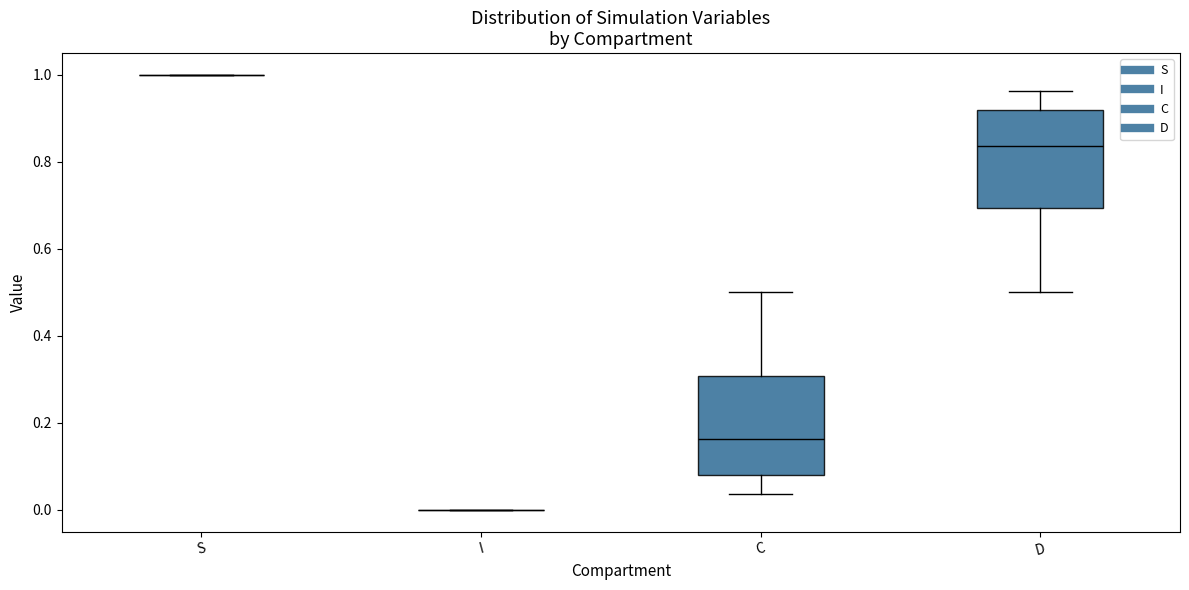

Reading left to right, transcribe this box plot: for each box, give where its median line is, the range the box spans, and where its two whiskers end, as read against the y-axis. The values are not printed on the chart, so give them approximately, as read against the axis.

S: box collapsed to a line at 1.00, whiskers 1.00 to 1.00
I: box collapsed to a line at 0.00, whiskers 0.00 to 0.00
C: median 0.16, box 0.08 to 0.30, whiskers 0.04 to 0.50
D: median 0.84, box 0.70 to 0.92, whiskers 0.50 to 0.96